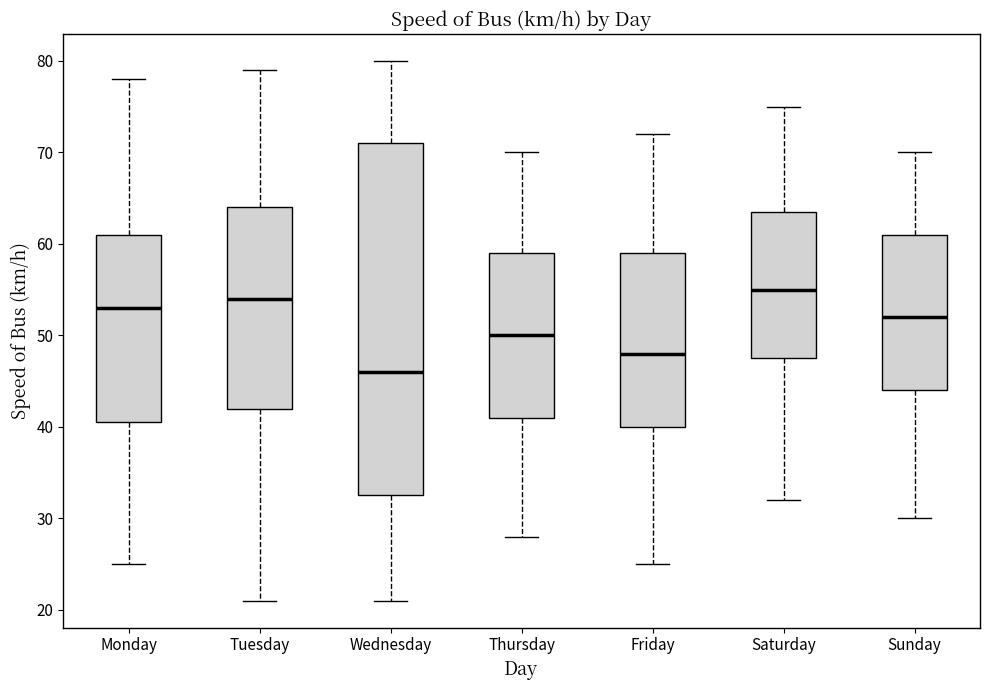

Comparing the boxes themselves (not the whiskers), which one is the tallest?

Wednesday